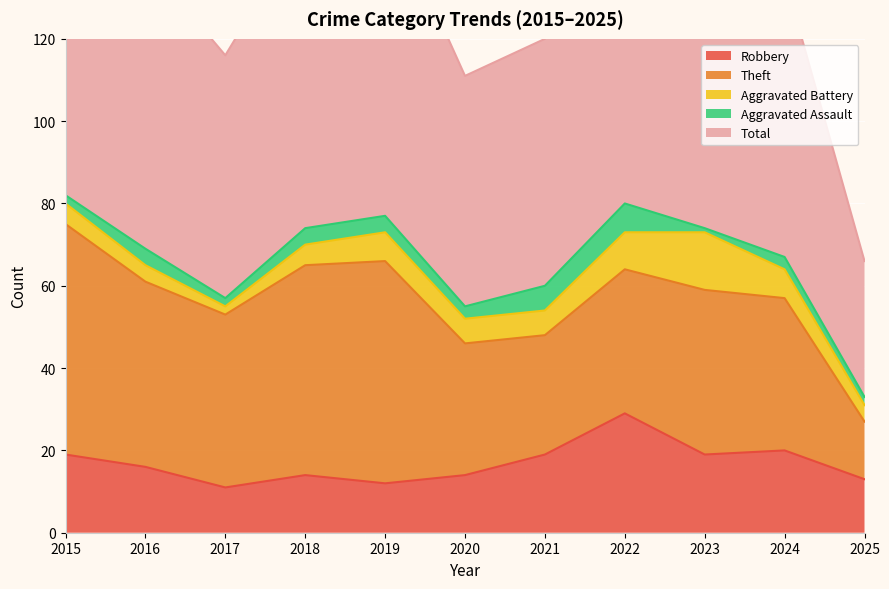

How many lines are shown in the chart?

5